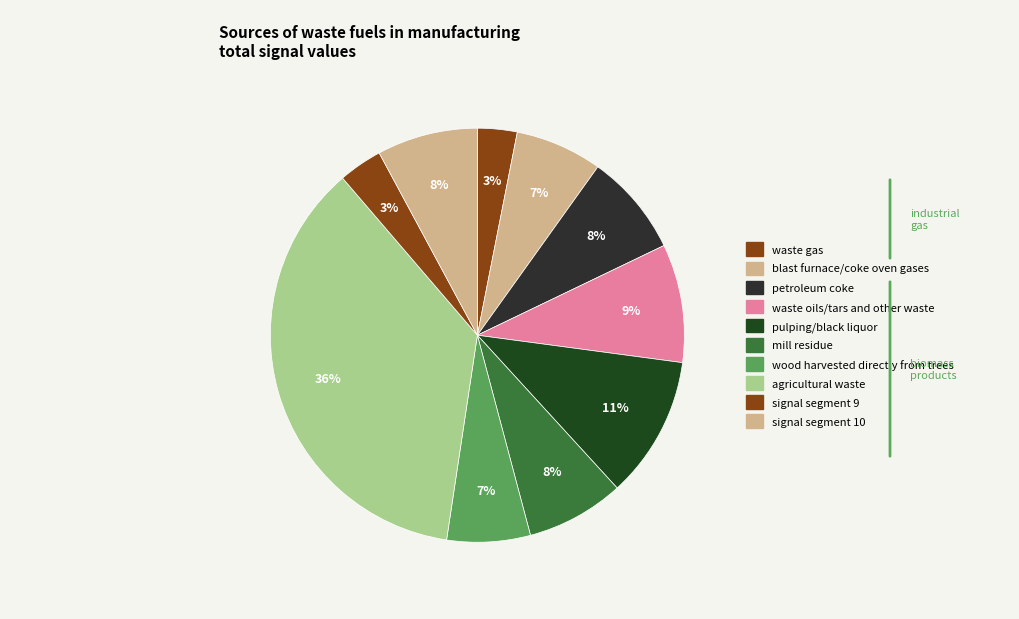

Count the number of slices in the pie.

10